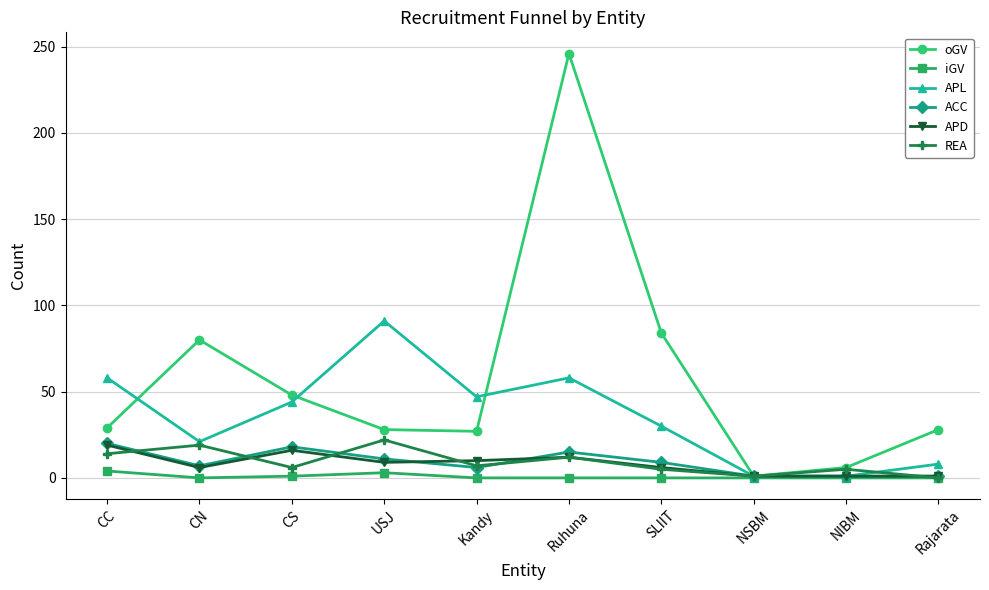

The oGV series shows 30 at CN. True or false?

False